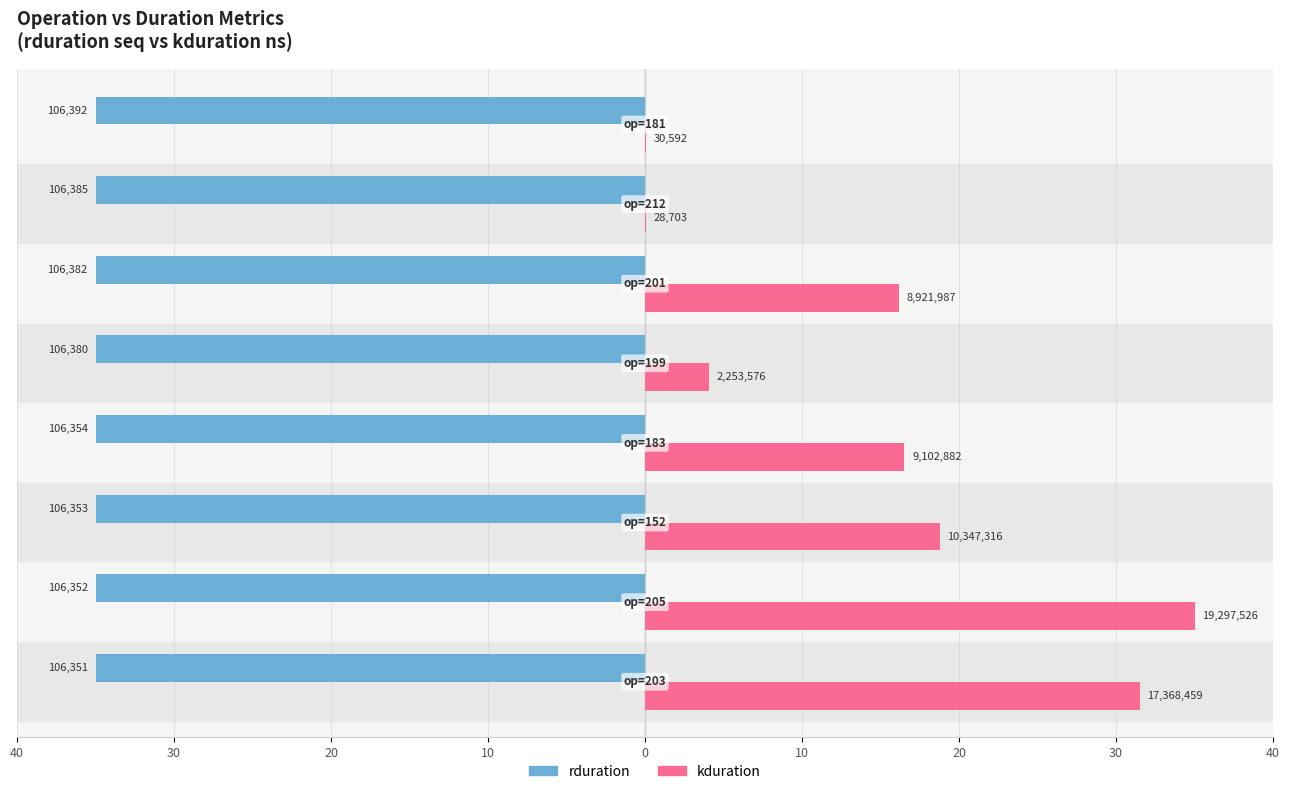

What are all the series names shown in the legend?

rduration, kduration